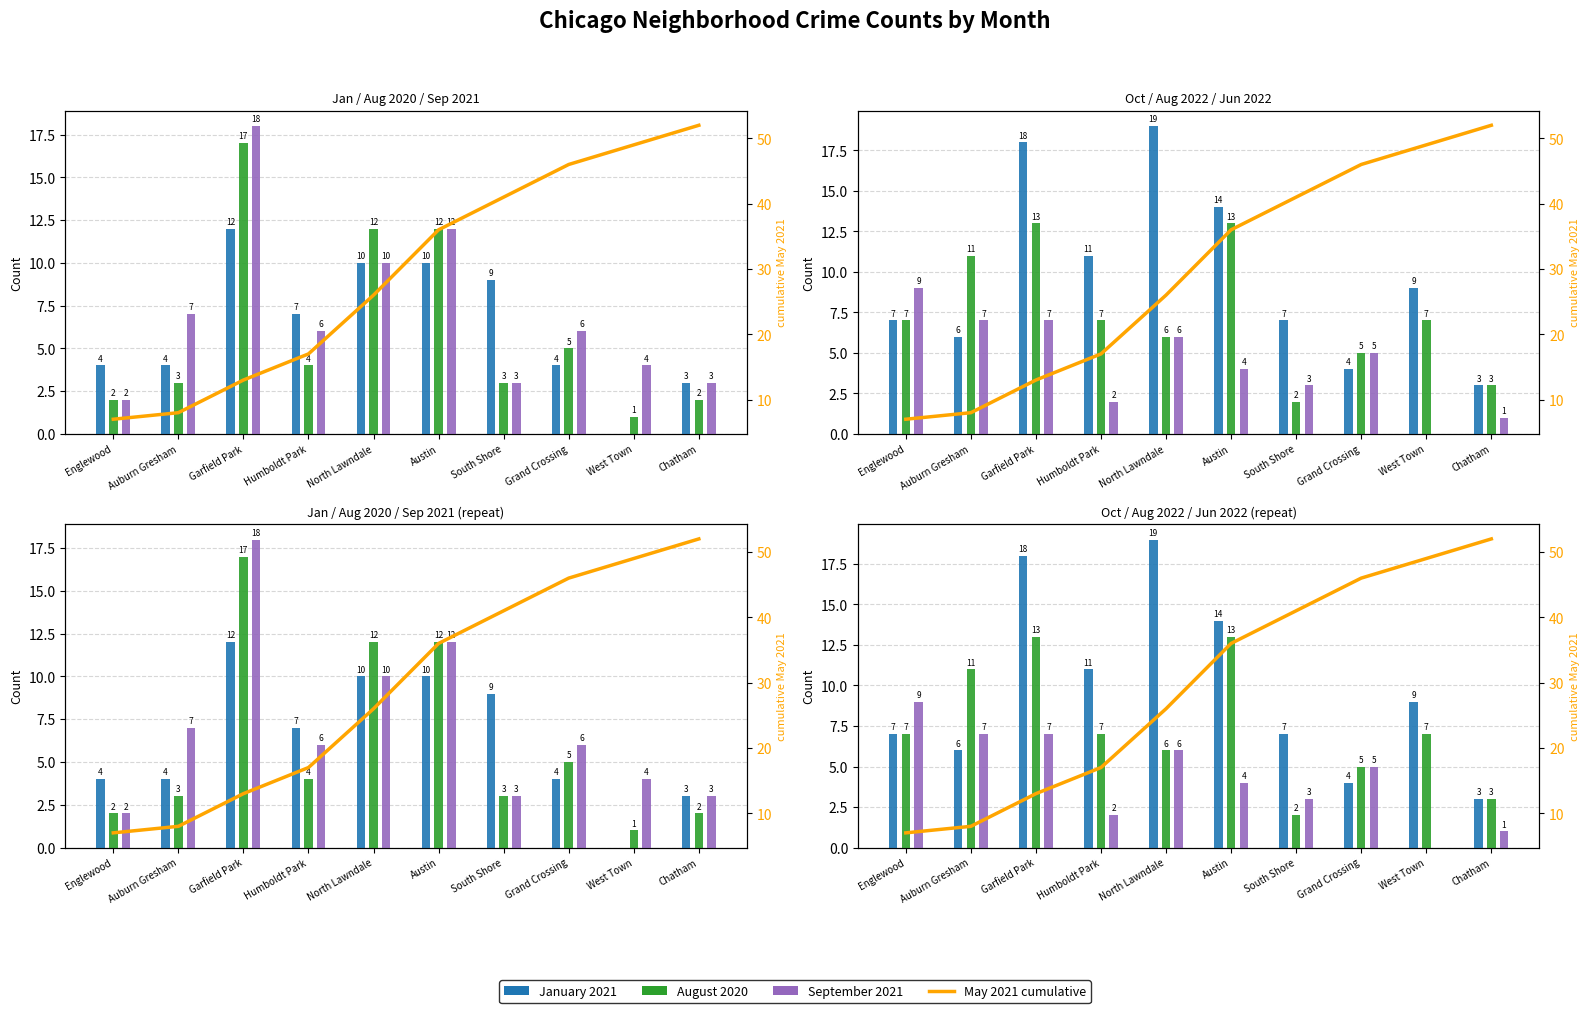

Rank the categories by August 2022 value from highest to lowest.

Garfield Park, Austin, Auburn Gresham, Englewood, Humboldt Park, West Town, North Lawndale, Grand Crossing, Chatham, South Shore